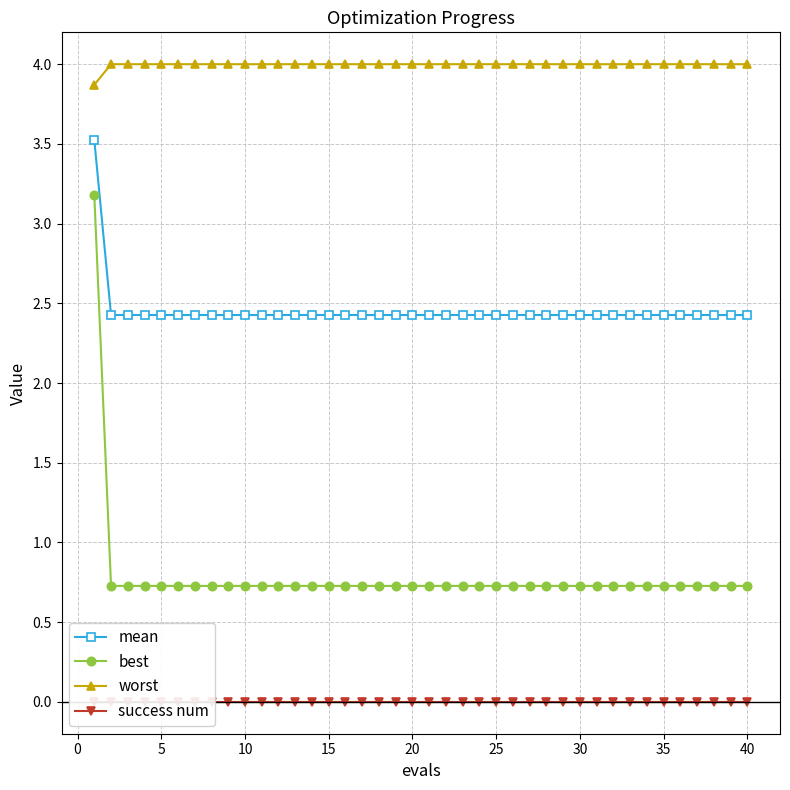

The value of worst at 25 is 5.4. True or false?

False